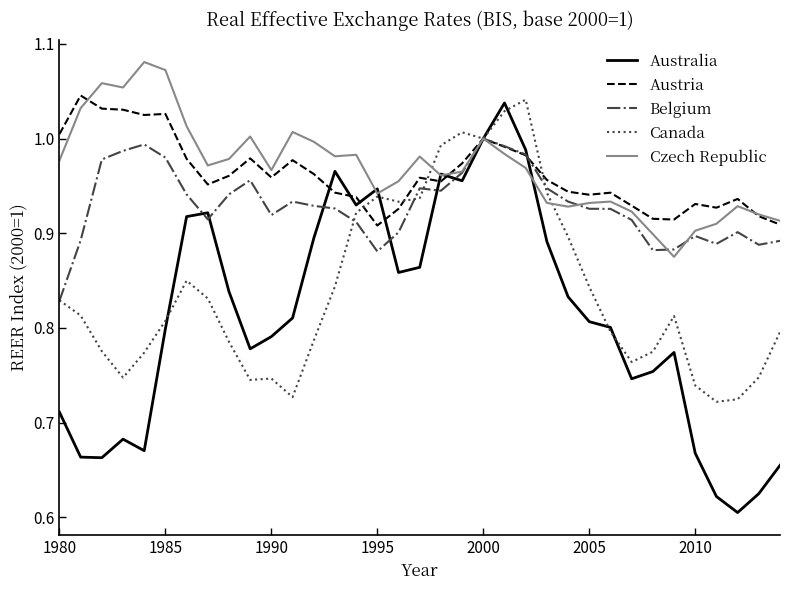

Which series has the largest range (max minus min)?

Australia